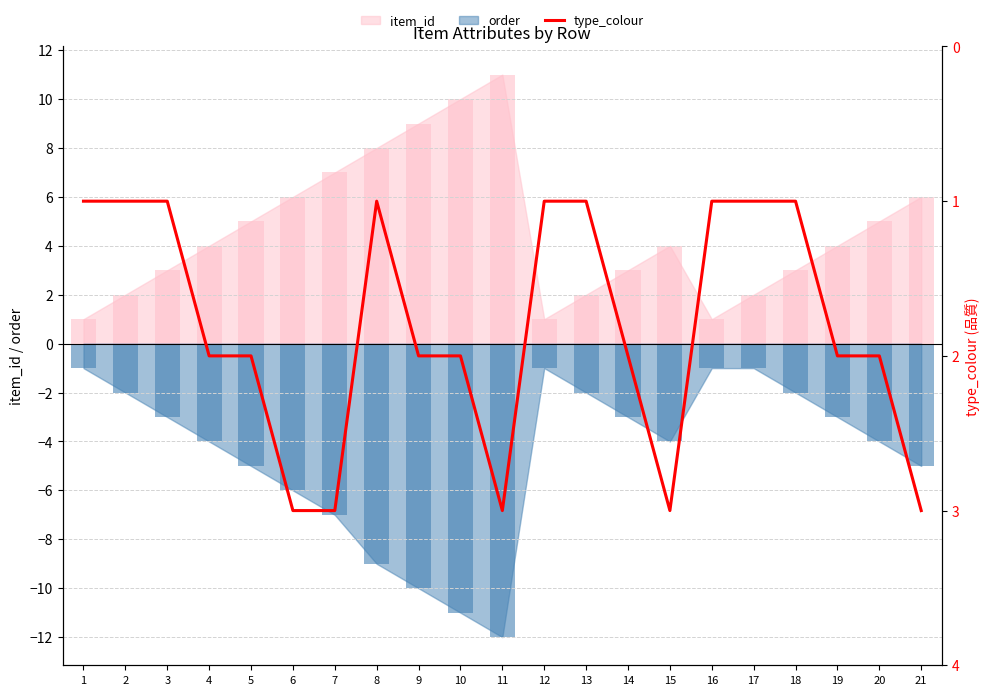

Read the value at 18.

1